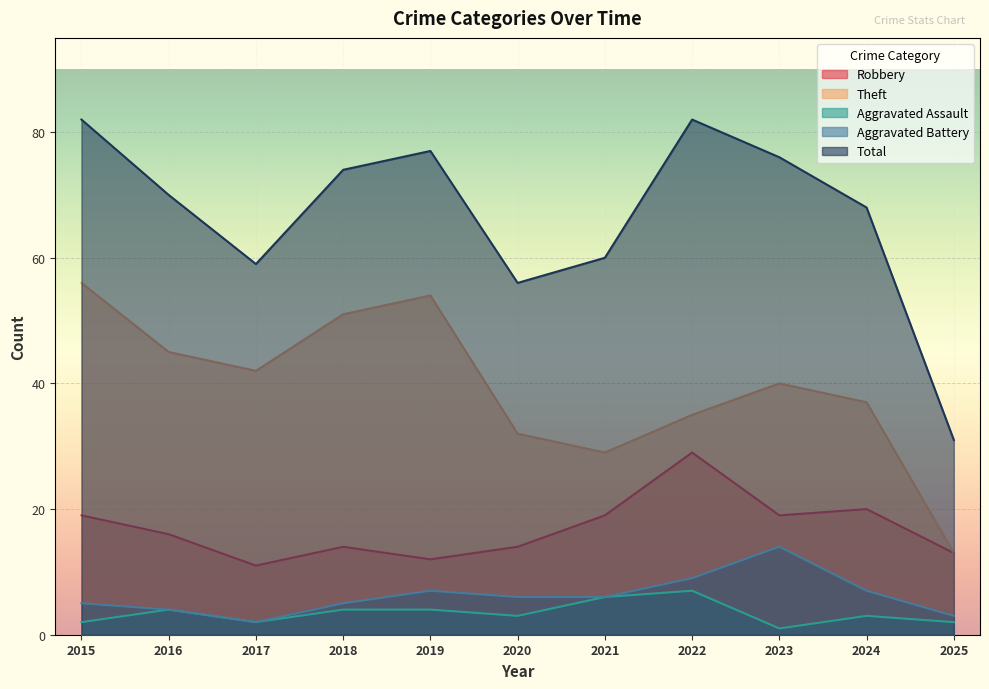

Rank the series at 2017 from lowest to highest value.

Aggravated Assault, Aggravated Battery, Robbery, Theft, Total